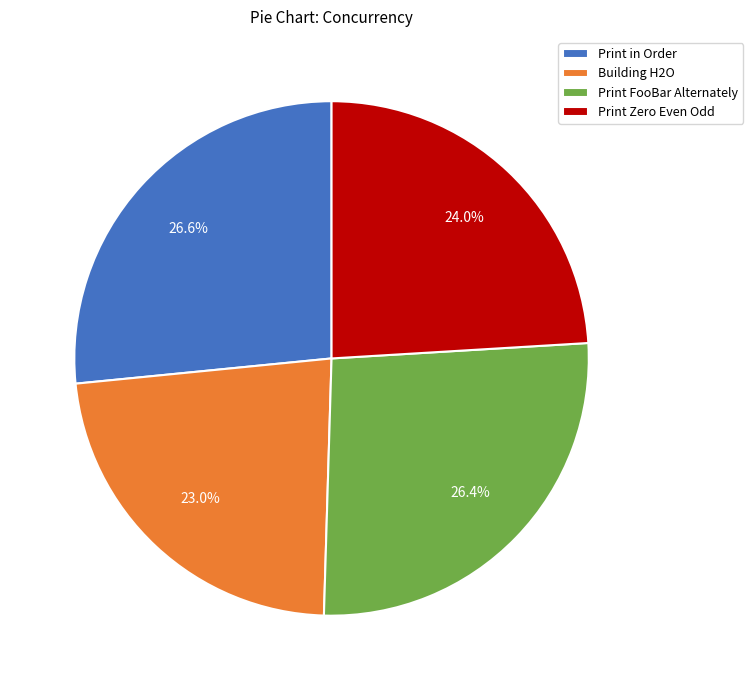

To the nearest percent, what percentage of the pie is Print in Order?

27%